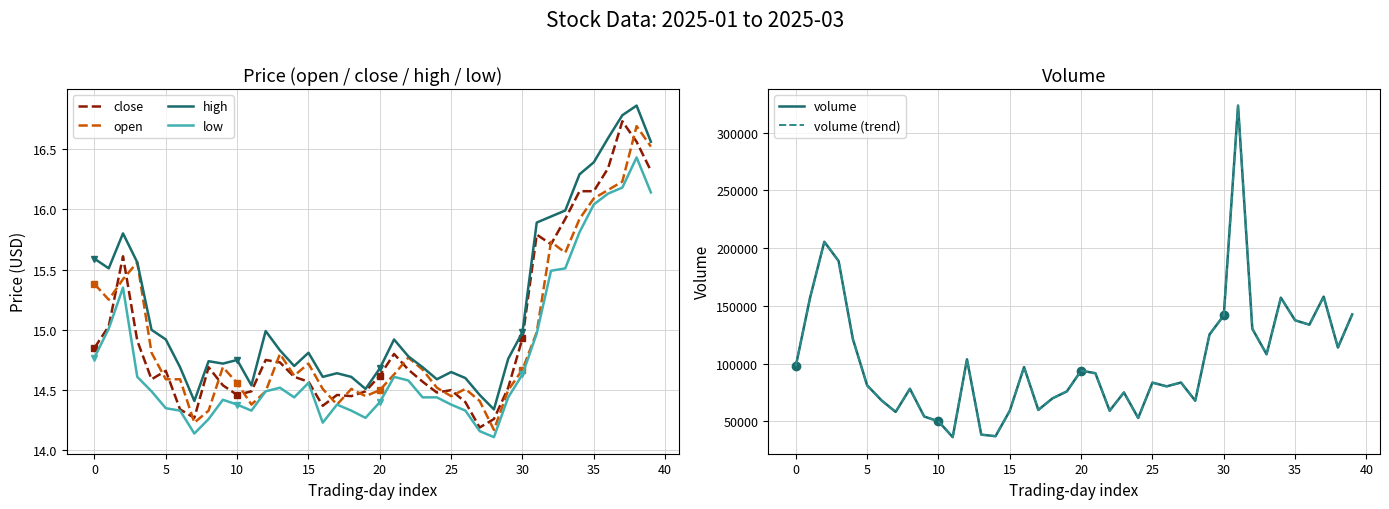

What is the label of the 15th point from the right?

25